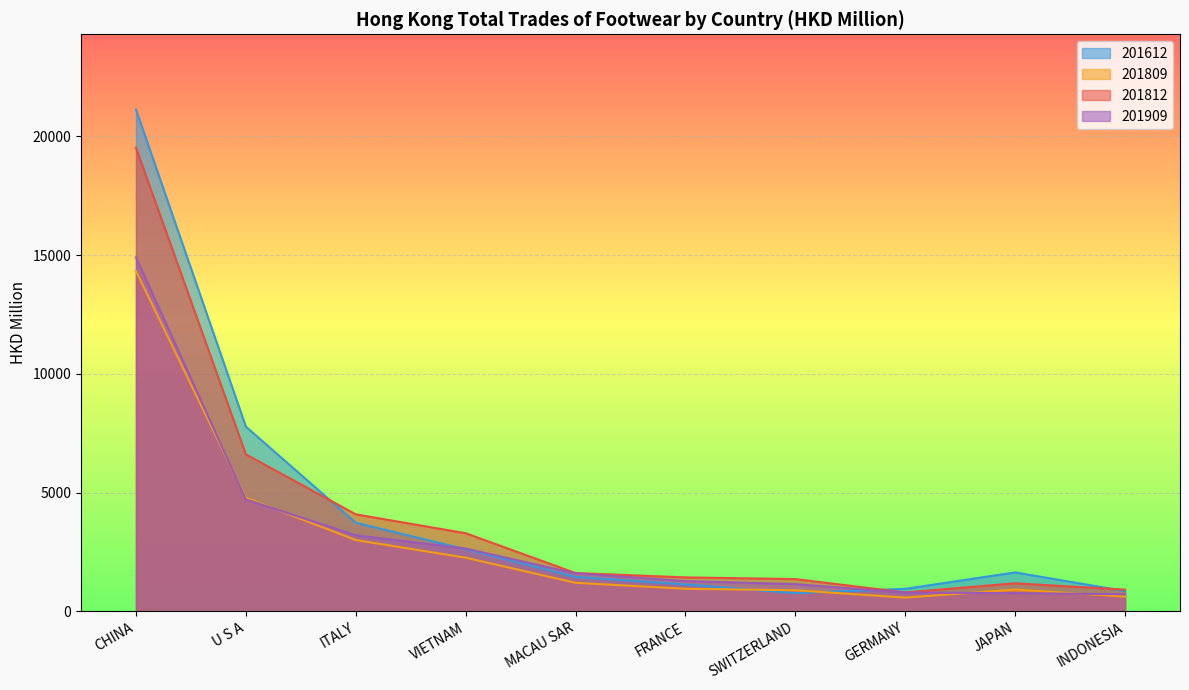

What is the average value of the 201812 series?

4079.2